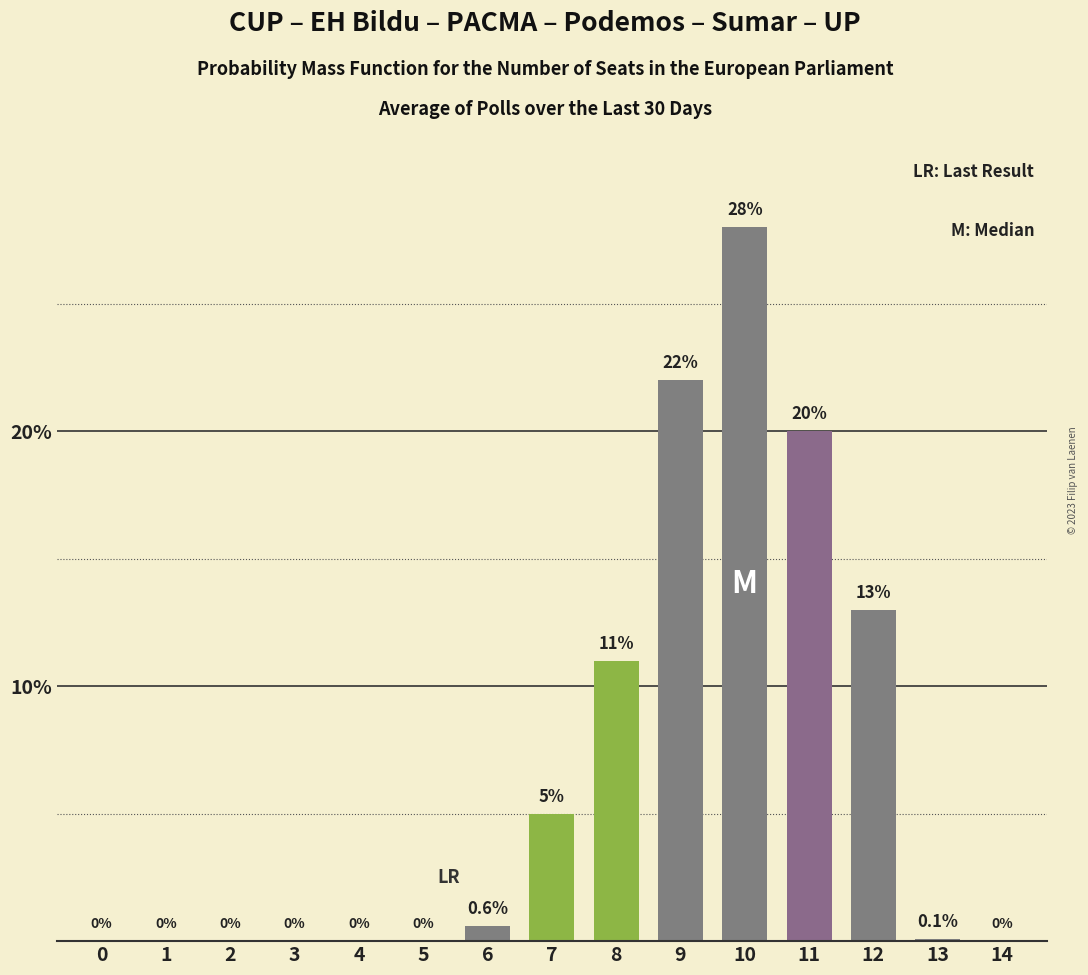

Reading right to left, transcribe all the data shown in this chart.

14=0.0	13=0.1	12=13.0	11=20.0	10=28.0	9=22.0	8=11.0	7=5.0	6=0.6	5=0.0	4=0.0	3=0.0	2=0.0	1=0.0	0=0.0